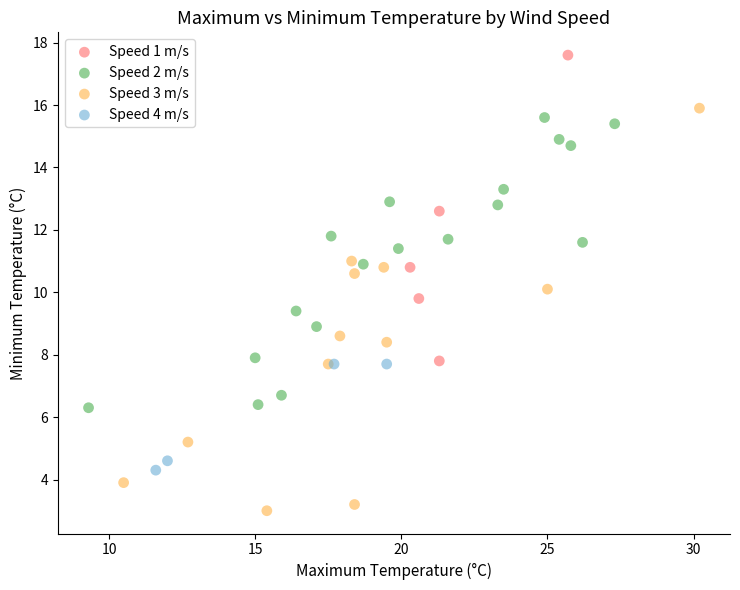

What are all the series names shown in the legend?

Speed 1 m/s, Speed 2 m/s, Speed 3 m/s, Speed 4 m/s